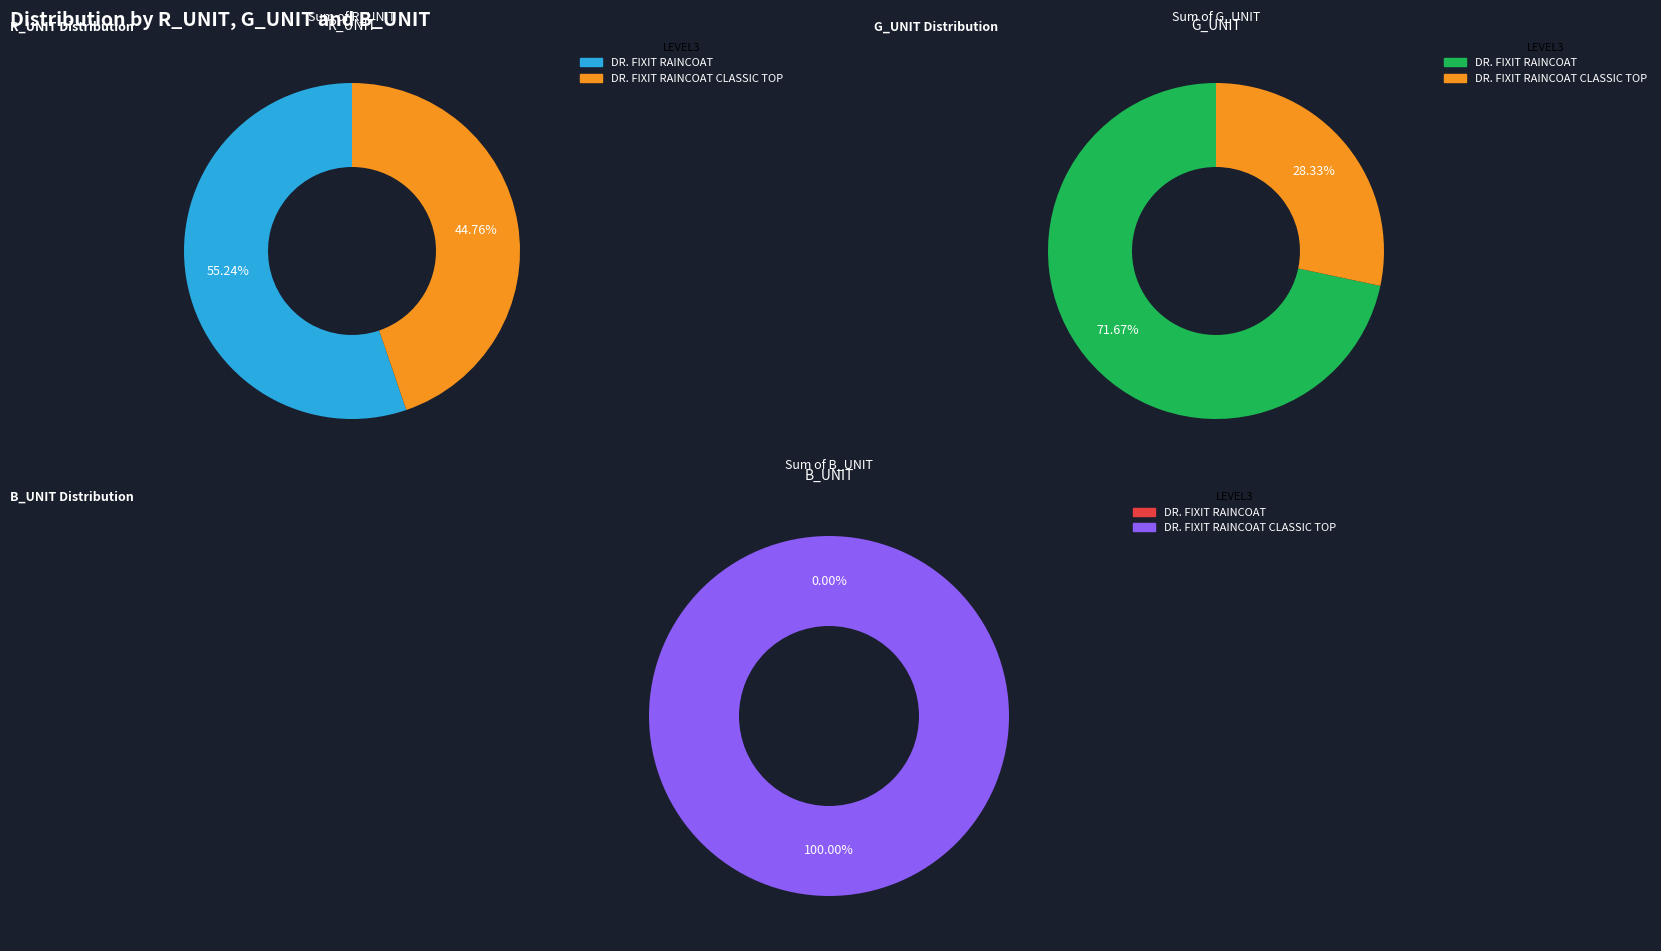

Rank the series by their average value, from highest to lowest.

R_UNIT, G_UNIT, B_UNIT